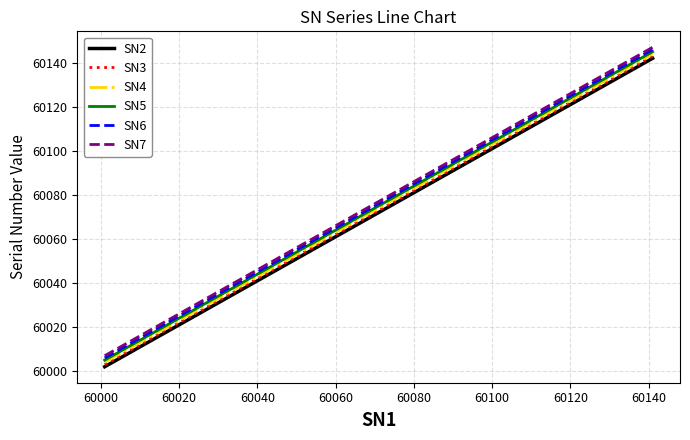

True or false: SN5 and SN2 intersect in this chart.

False